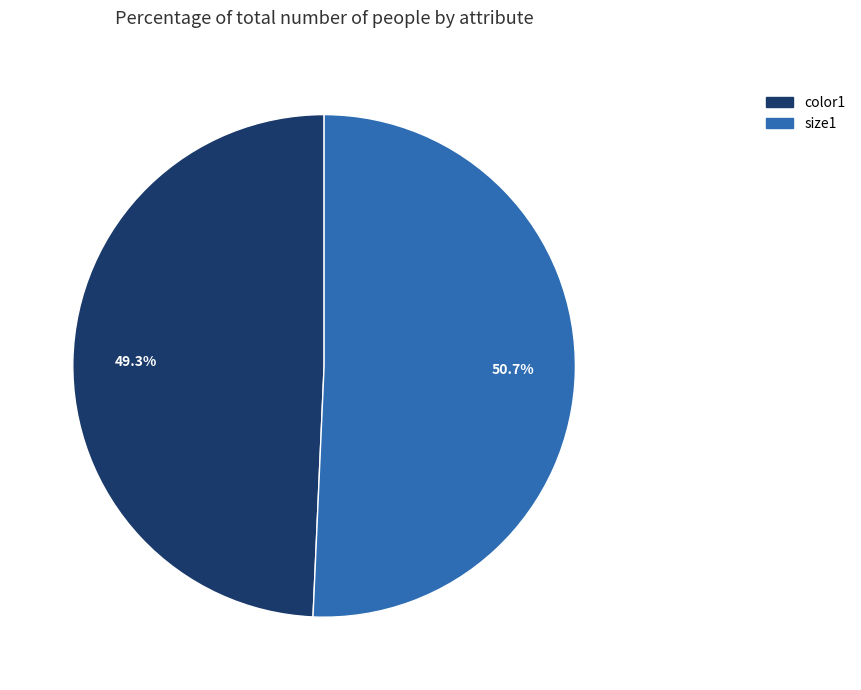

Which category accounts for the majority?

size1